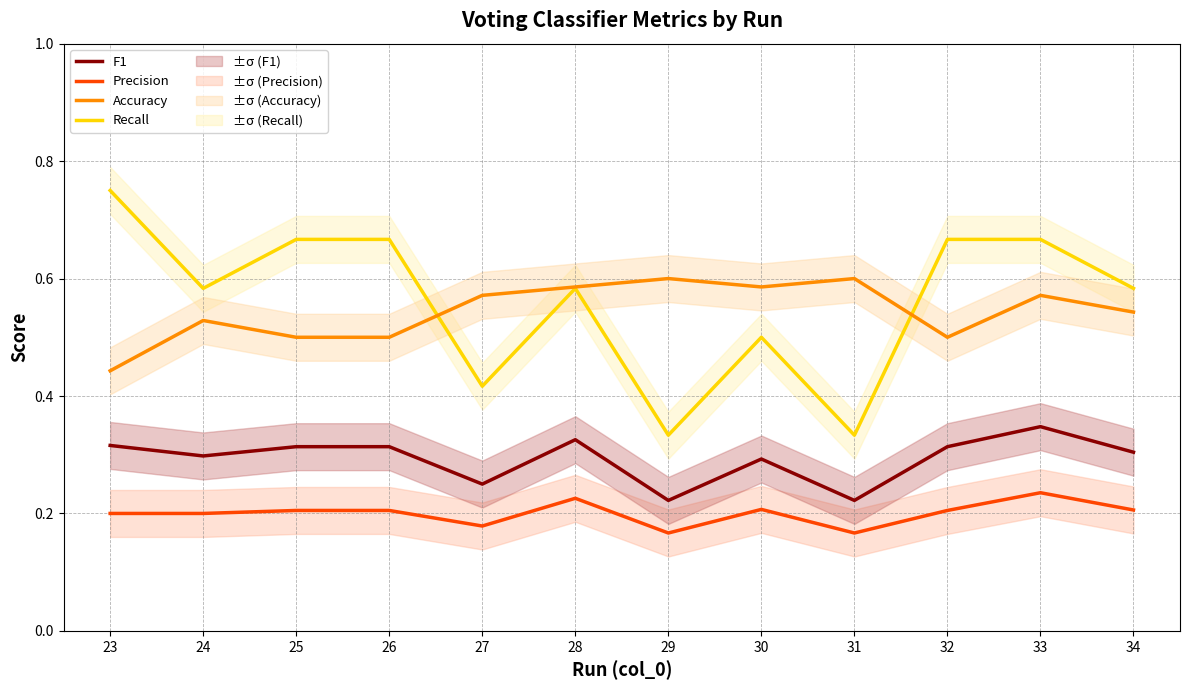

Rank the series by their maximum value, from lowest to highest.

Precision, F1, Accuracy, Recall